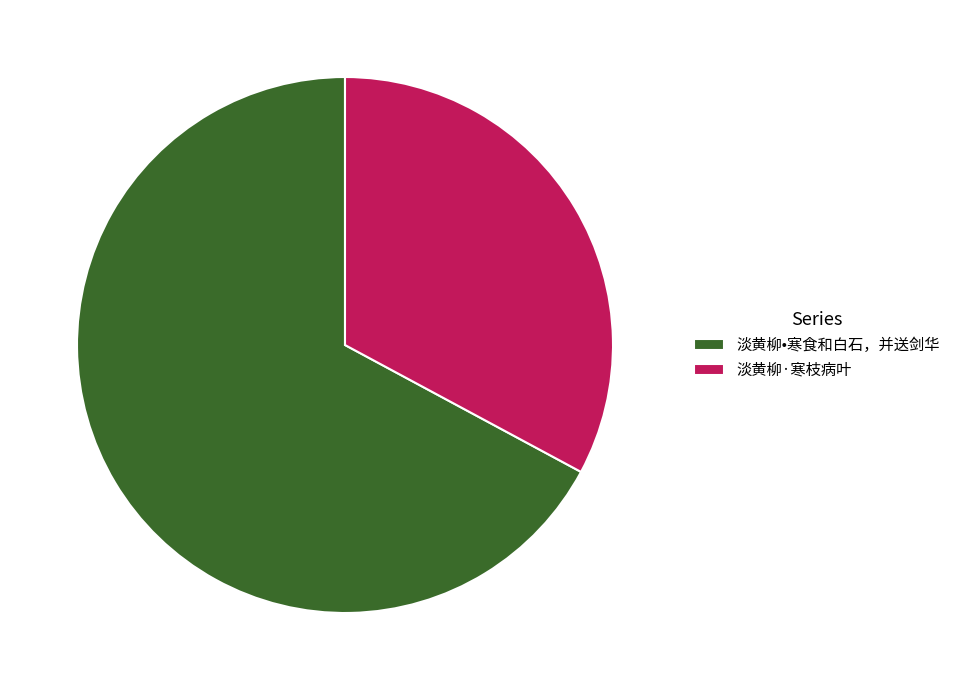

How many slices are in this pie chart?

2